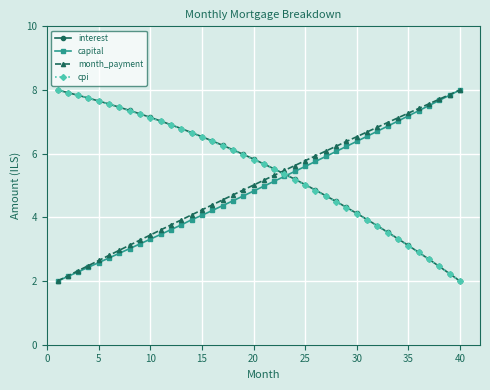

Which series ends up on top after the final intersection of interest and month_payment?

month_payment